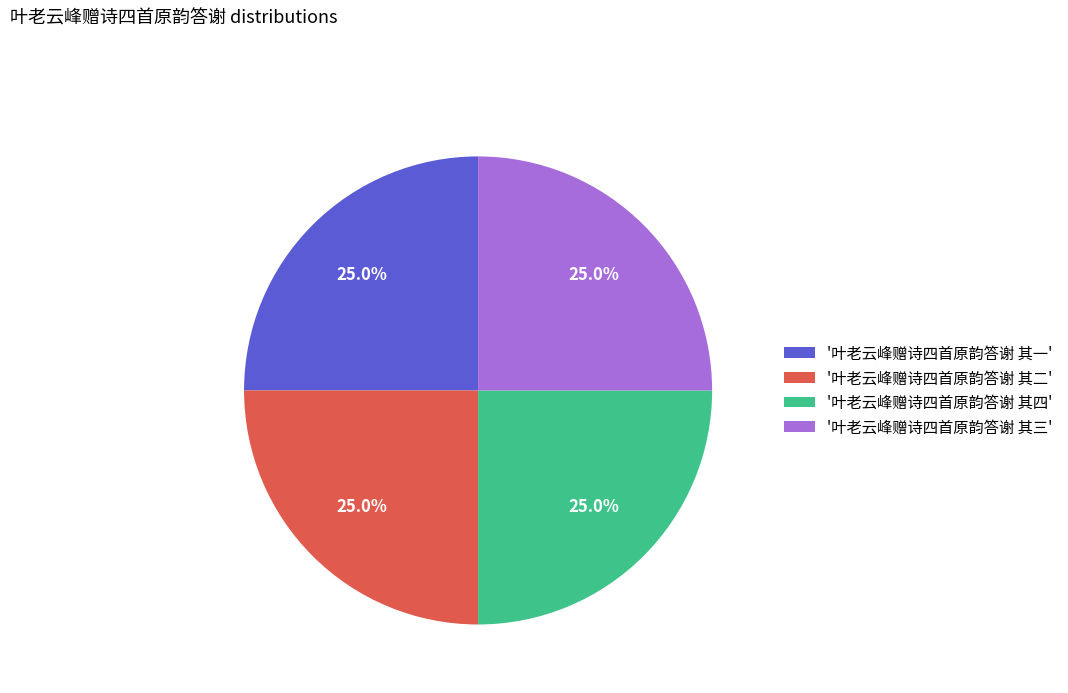

Approximately how many times larger is the value at '叶老云峰赠诗四首原韵答谢 其一' compared to '叶老云峰赠诗四首原韵答谢 其二'?

1.0